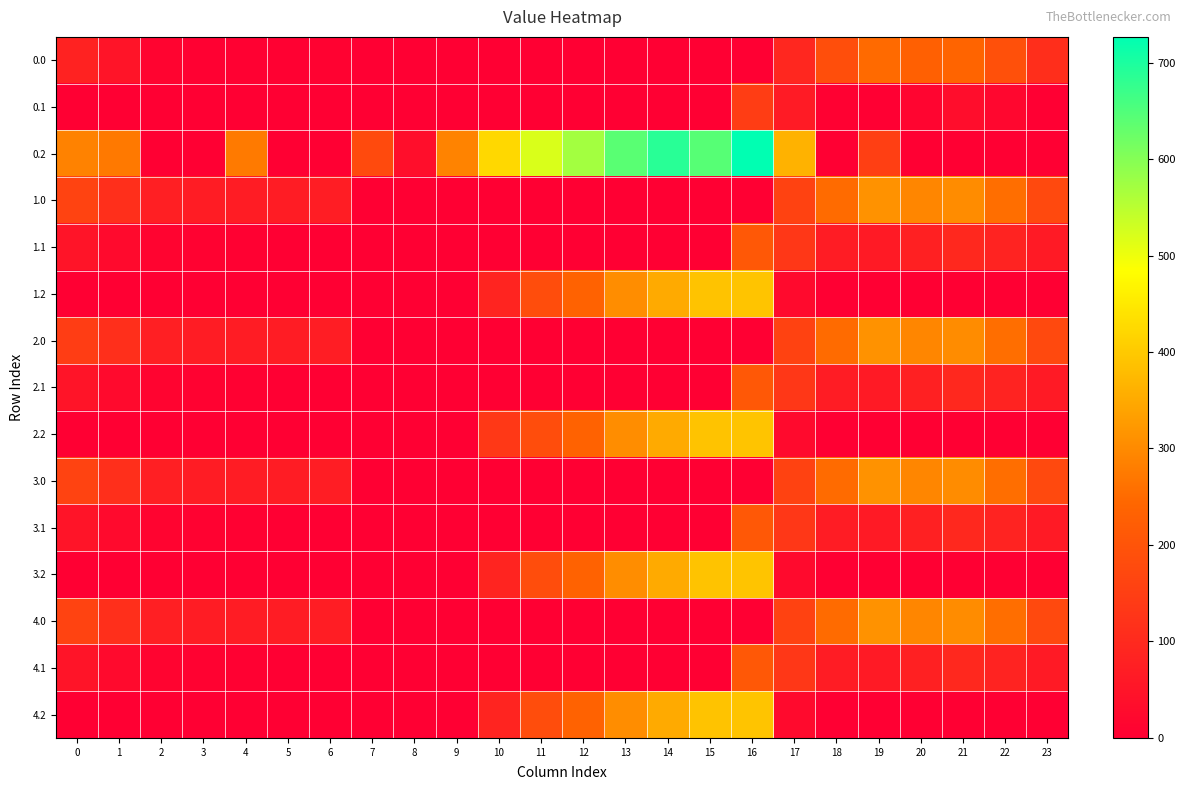

Reading left to right, transcribe all the data shown in this chart.

0.0: 0=82.0	1=49.5	2=10.3	3=4.4	4=4.9	5=3.8	6=8.0	7=0.0	8=0.0	9=0.0	10=0.0	11=0.0	12=0.0	13=0.0	14=0.0	15=0.0	16=0.0	17=94.8	18=186.7	19=249.2	20=229.9	21=238.4	22=192.3	23=111.3
0.1: 0=0.0	1=0.0	2=0.0	3=0.0	4=0.0	5=0.0	6=0.0	7=0.0	8=0.0	9=0.0	10=0.0	11=0.0	12=0.0	13=0.0	14=0.0	15=0.0	16=147.3	17=66.6	18=5.4	19=0.2	20=14.5	21=32.4	22=19.9	23=0.0
0.2: 0=287.1	1=272.7	2=0.0	3=0.0	4=274.4	5=0.0	6=0.0	7=176.6	8=35.3	9=288.5	10=423.5	11=520.6	12=571.2	13=640.4	14=687.4	15=644.2	16=726.6	17=362.4	18=0.0	19=151.0	20=0.0	21=0.0	22=0.0	23=0.0
1.0: 0=160.3	1=113.5	2=74.3	3=68.4	4=68.9	5=67.8	6=72.0	7=0.0	8=0.0	9=0.0	10=0.0	11=0.0	12=0.0	13=0.0	14=0.0	15=0.0	16=0.0	17=158.8	18=250.7	19=313.2	20=293.9	21=302.4	22=256.3	23=175.3
1.1: 0=48.6	1=25.1	2=11.9	3=6.7	4=3.6	5=0.0	6=0.0	7=0.0	8=0.0	9=0.0	10=0.0	11=0.0	12=0.0	13=0.0	14=0.0	15=0.0	16=211.3	17=130.6	18=69.4	19=64.2	20=78.5	21=96.4	22=83.9	23=63.4
1.2: 0=0.0	1=0.0	2=0.0	3=0.0	4=0.0	5=0.0	6=0.0	7=0.0	8=0.0	9=0.0	10=87.5	11=184.6	12=235.2	13=304.4	14=351.4	15=389.8	16=390.6	17=26.4	18=0.0	19=0.0	20=0.0	21=0.0	22=0.0	23=0.0
2.0: 0=146.0	1=113.5	2=74.3	3=68.4	4=68.9	5=67.8	6=72.0	7=0.0	8=0.0	9=0.0	10=0.0	11=0.0	12=0.0	13=0.0	14=0.0	15=0.0	16=0.0	17=158.8	18=250.7	19=313.2	20=293.9	21=302.4	22=256.3	23=175.3
2.1: 0=48.6	1=25.1	2=11.9	3=6.7	4=3.6	5=0.0	6=0.0	7=0.0	8=0.0	9=0.0	10=0.0	11=0.0	12=0.0	13=0.0	14=0.0	15=0.0	16=211.3	17=130.6	18=69.4	19=64.2	20=78.5	21=96.4	22=83.9	23=63.4
2.2: 0=0.0	1=0.0	2=0.0	3=0.0	4=0.0	5=0.0	6=0.0	7=0.0	8=0.0	9=0.0	10=134.9	11=184.6	12=235.2	13=304.4	14=351.4	15=389.8	16=390.6	17=26.4	18=0.0	19=0.0	20=0.0	21=0.0	22=0.0	23=0.0
3.0: 0=160.3	1=113.5	2=74.3	3=68.4	4=68.9	5=67.8	6=72.0	7=0.0	8=0.0	9=0.0	10=0.0	11=0.0	12=0.0	13=0.0	14=0.0	15=0.0	16=0.0	17=158.8	18=250.7	19=313.2	20=293.9	21=302.4	22=256.3	23=175.3
3.1: 0=48.6	1=25.1	2=11.9	3=6.7	4=3.6	5=0.0	6=0.0	7=0.0	8=0.0	9=0.0	10=0.0	11=0.0	12=0.0	13=0.0	14=0.0	15=0.0	16=211.3	17=130.6	18=69.4	19=64.2	20=78.5	21=96.4	22=83.9	23=63.4
3.2: 0=0.0	1=0.0	2=0.0	3=0.0	4=0.0	5=0.0	6=0.0	7=0.0	8=0.0	9=0.0	10=87.5	11=184.6	12=235.2	13=304.4	14=351.4	15=389.8	16=390.6	17=26.4	18=0.0	19=0.0	20=0.0	21=0.0	22=0.0	23=0.0
4.0: 0=160.3	1=113.5	2=74.3	3=68.4	4=68.9	5=67.8	6=72.0	7=0.0	8=0.0	9=0.0	10=0.0	11=0.0	12=0.0	13=0.0	14=0.0	15=0.0	16=0.0	17=158.8	18=250.7	19=313.2	20=293.9	21=302.4	22=256.3	23=175.3
4.1: 0=48.6	1=25.1	2=11.9	3=6.7	4=3.6	5=0.0	6=0.0	7=0.0	8=0.0	9=0.0	10=0.0	11=0.0	12=0.0	13=0.0	14=0.0	15=0.0	16=211.3	17=130.6	18=69.4	19=64.2	20=78.5	21=96.4	22=83.9	23=63.4
4.2: 0=0.0	1=0.0	2=0.0	3=0.0	4=0.0	5=0.0	6=0.0	7=0.0	8=0.0	9=0.0	10=87.5	11=184.6	12=235.2	13=304.4	14=351.4	15=389.8	16=390.6	17=26.4	18=0.0	19=0.0	20=0.0	21=0.0	22=0.0	23=0.0